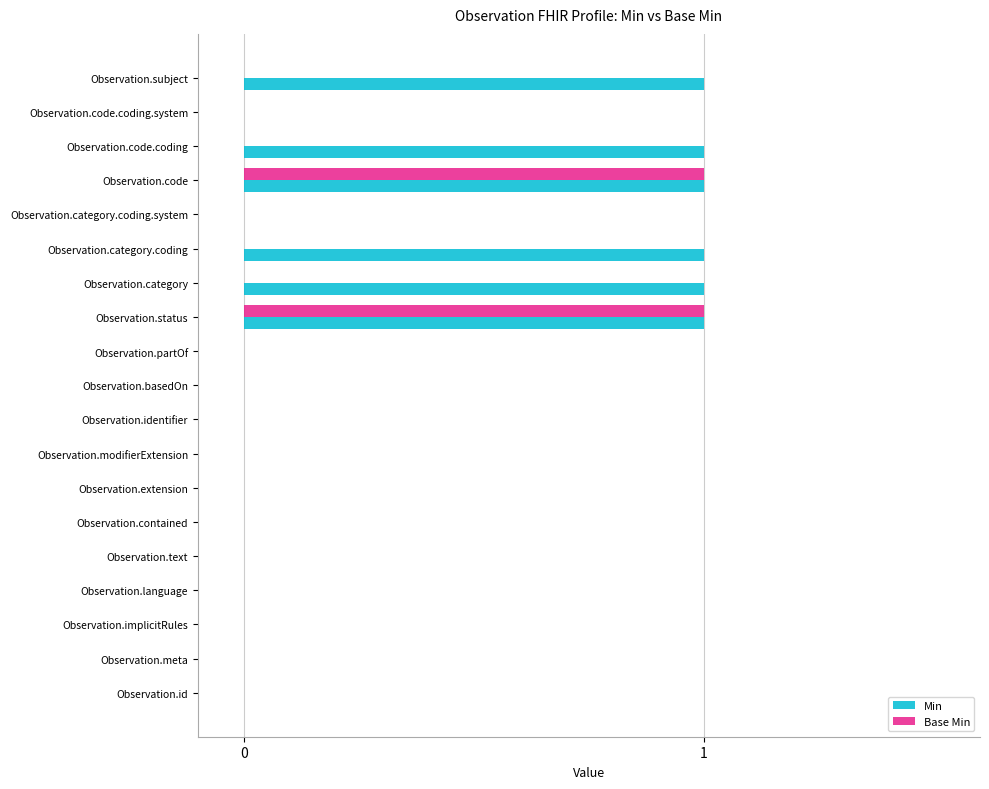

Is the value of Base Min at Observation.basedOn greater than the value of Min at Observation.code?

No